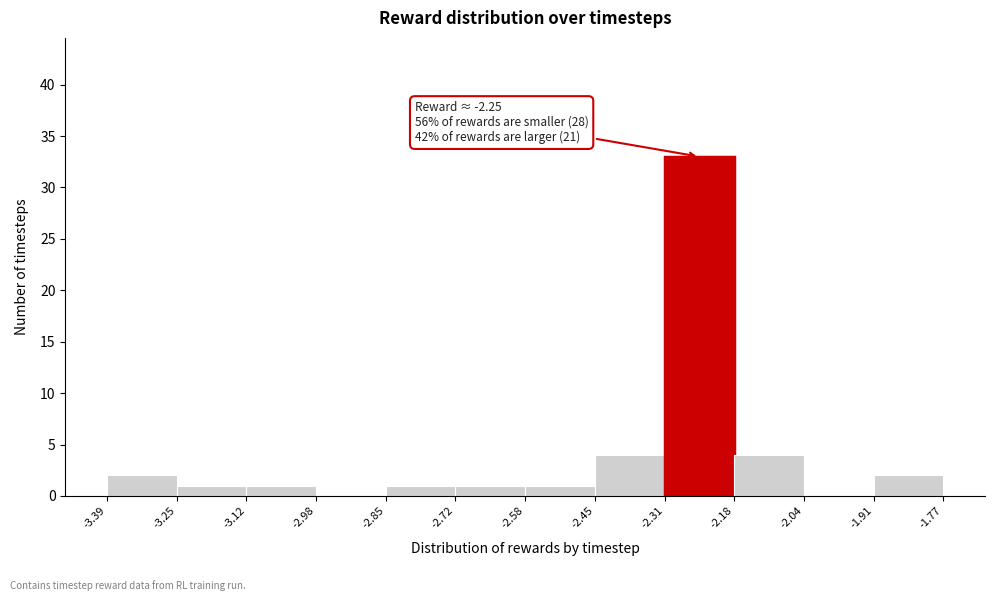

Over which range of the x-axis is the bar tallest?

-2.31 to -2.18